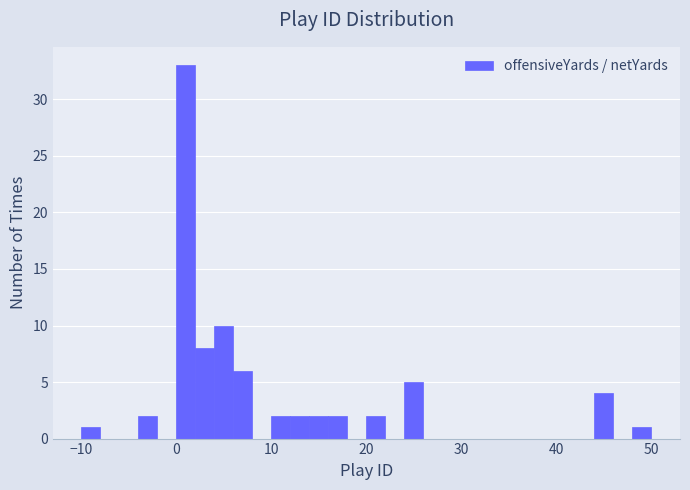

Around what value on the x-axis is the tallest bar? Give the approximate position of its centre, as read against the axis.

1